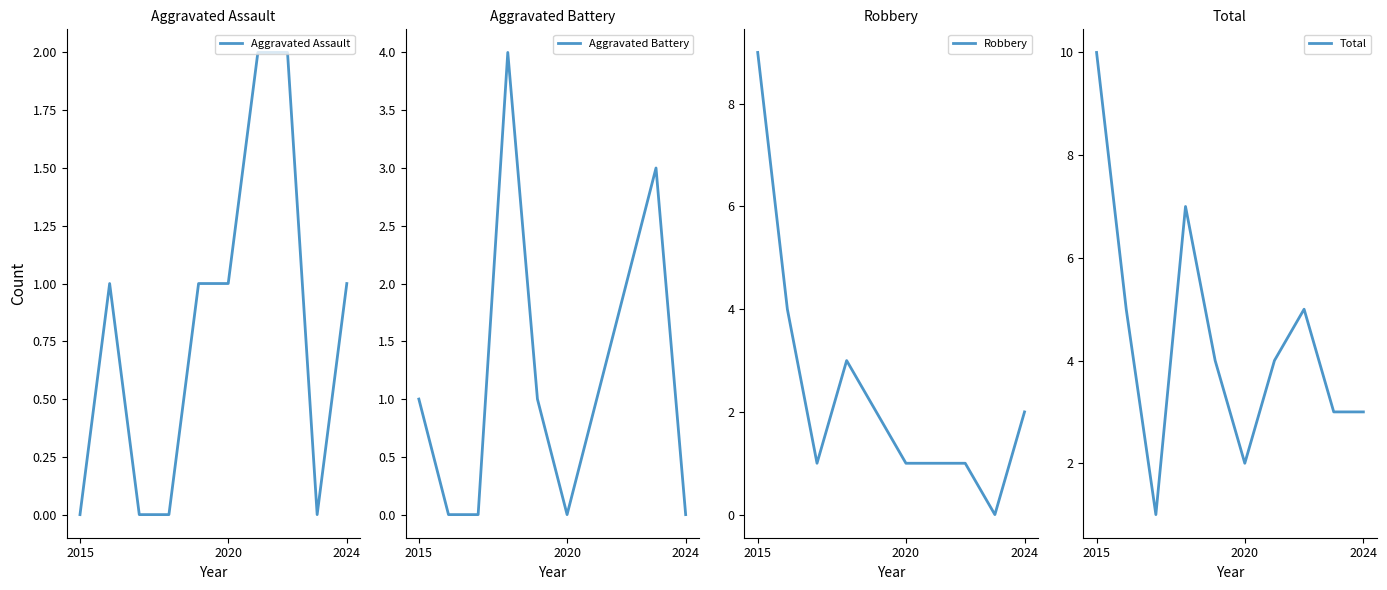

True or false: Aggravated Assault and Total cross at least once.

False